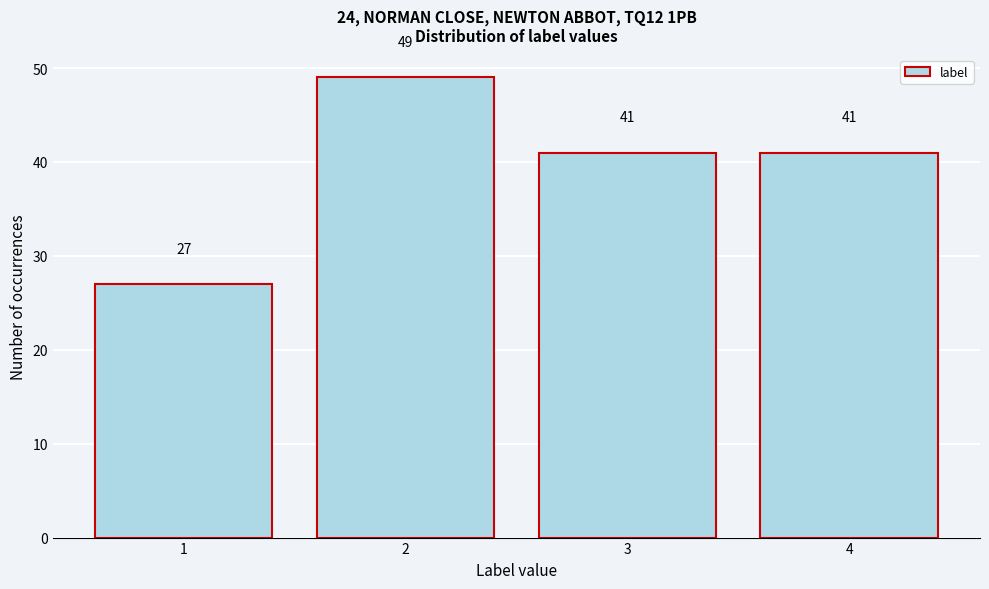

Reading right to left, transcribe all the data shown in this chart.

4=41	3=41	2=49	1=27